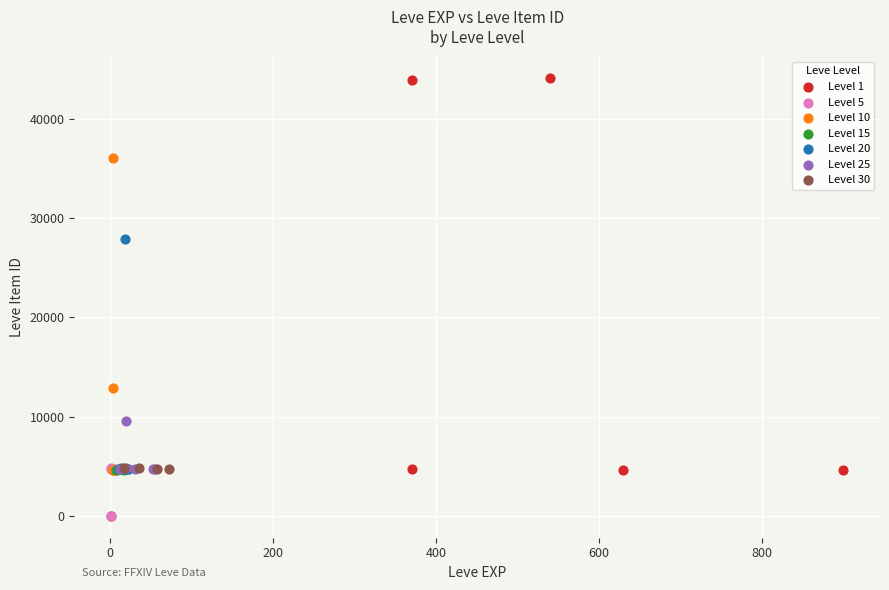

Which series has the largest Y range (max minus min)?

Level 1